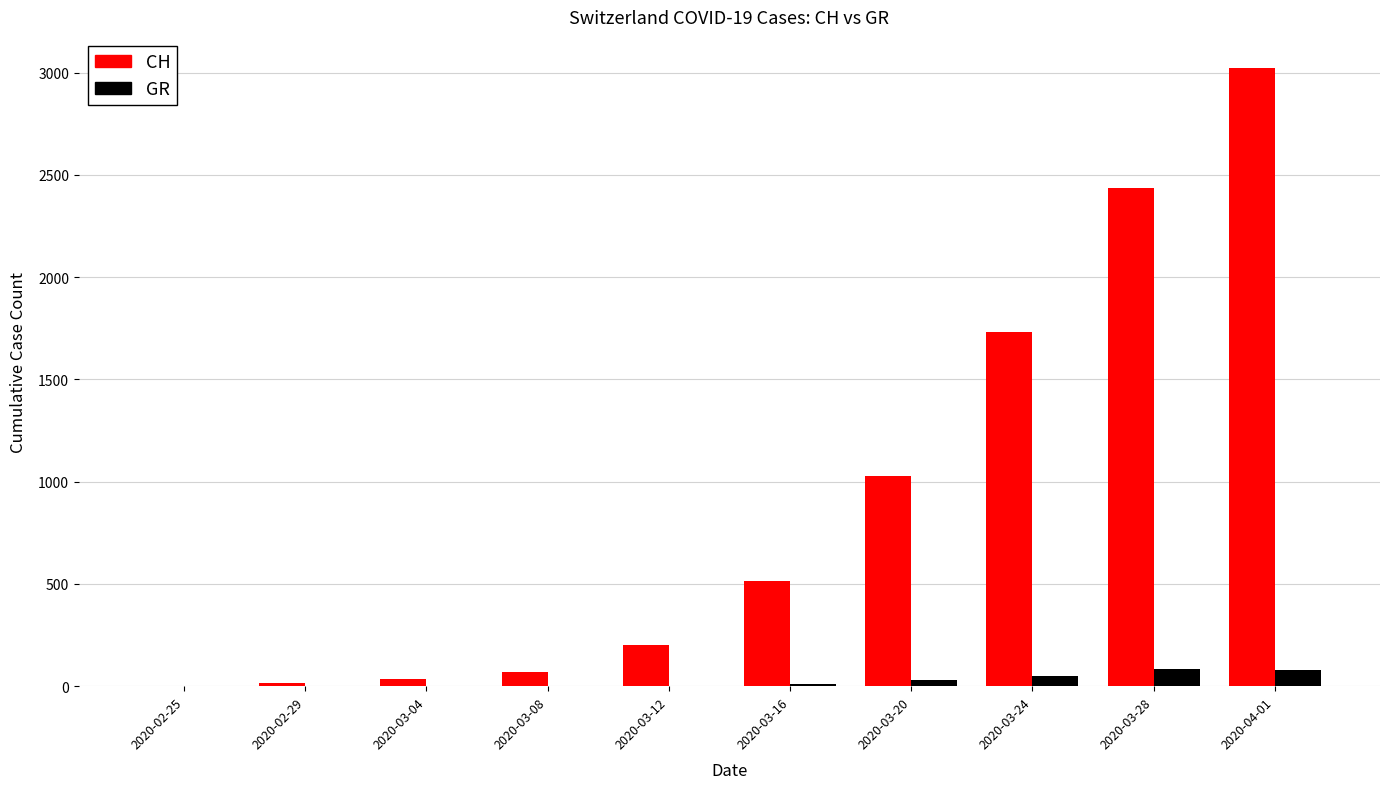

Count the number of categories in the chart.

10